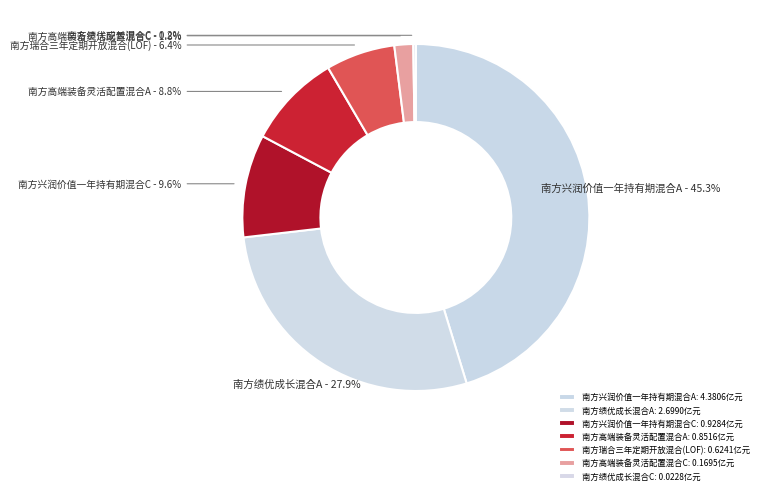

Which has a higher value, 南方绩优成长混合C or 南方瑞合三年定期开放混合(LOF)?

南方瑞合三年定期开放混合(LOF)